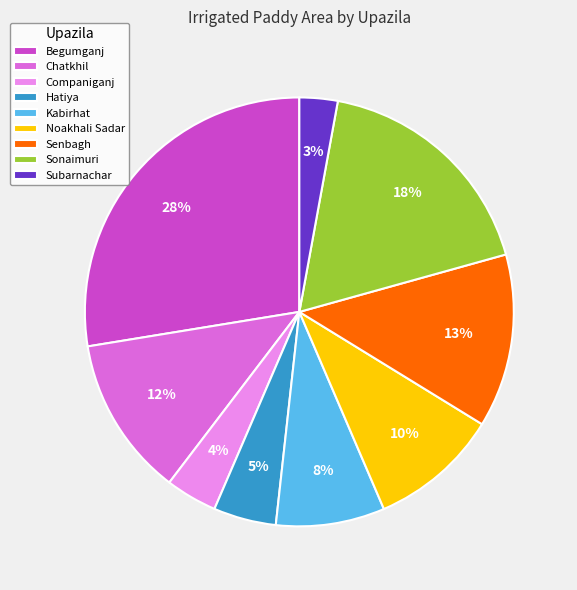

Do Senbagh and Begumganj together represent more than half of the pie?

No